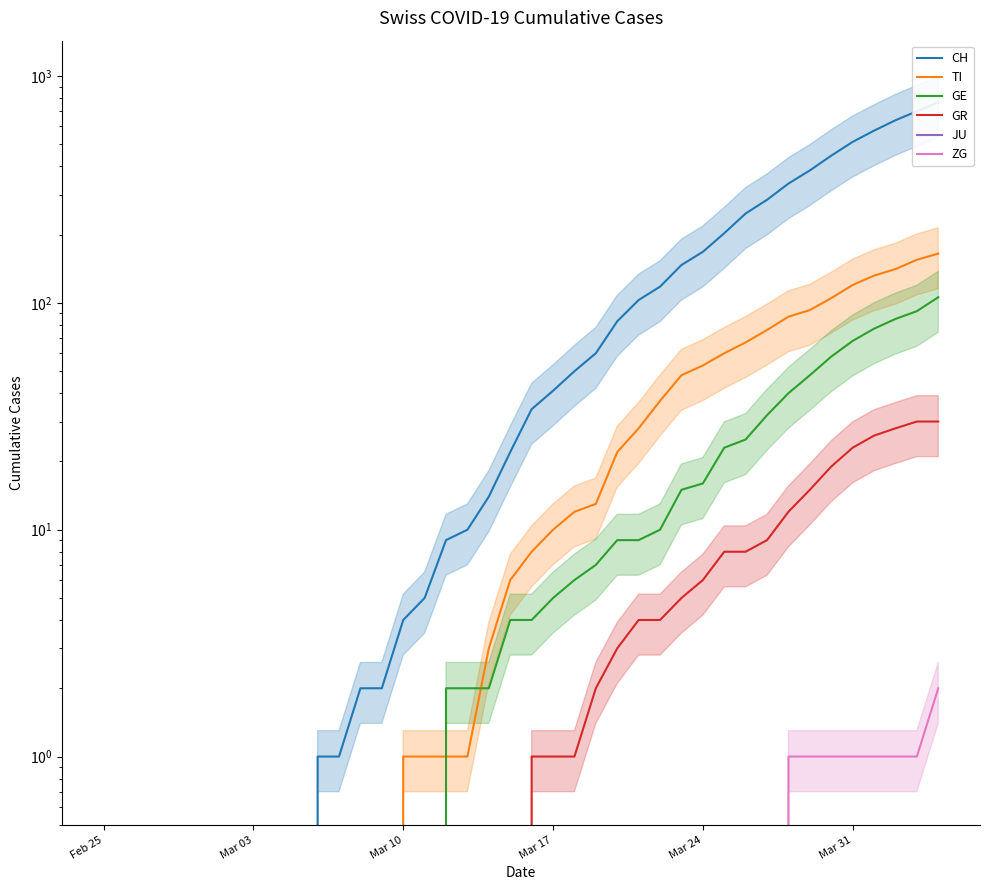

Does the chart have visible grid lines?

No